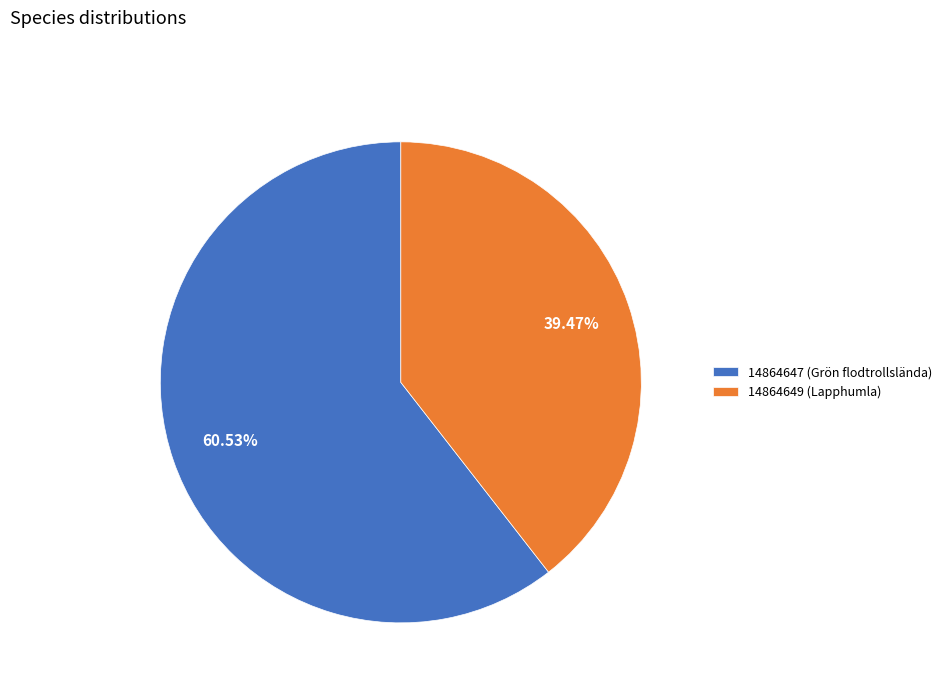

True or false: 14864649 (Lapphumla) accounts for 29% of the total.

False